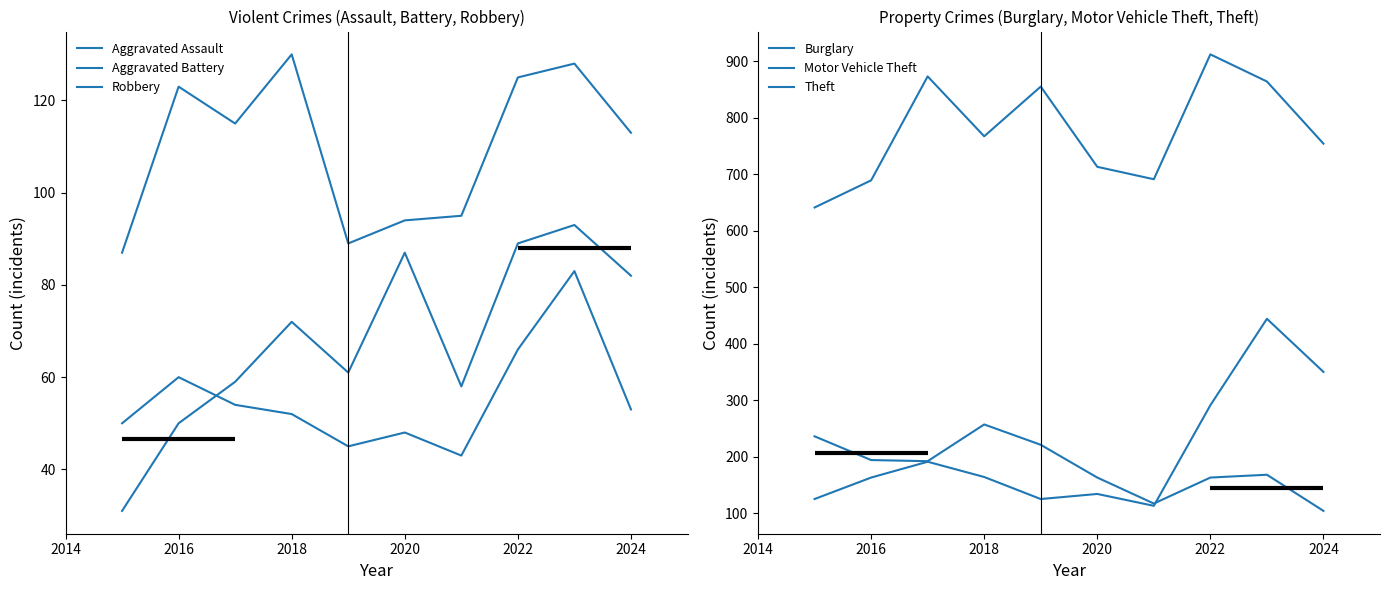

Does the chart display data point markers on the line(s)?

No